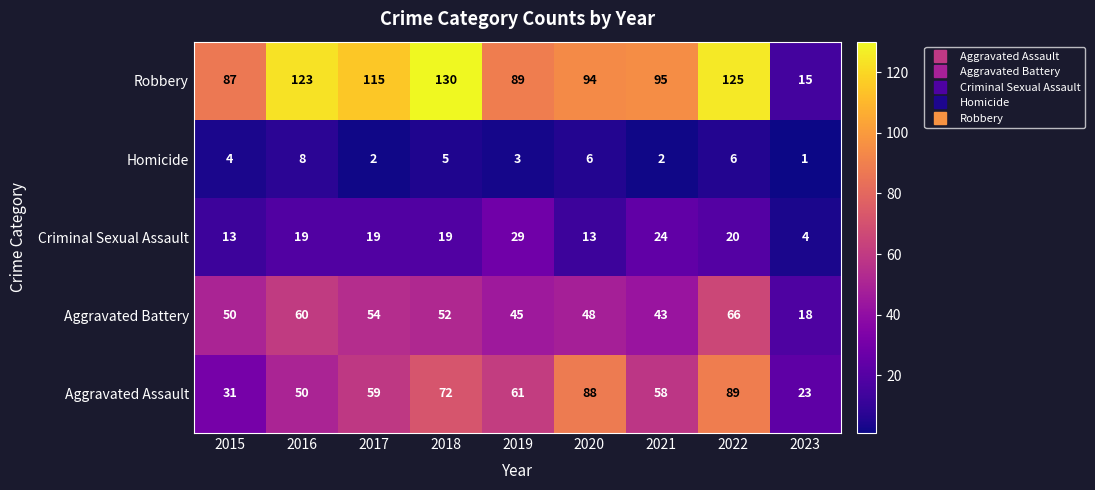

What is the sum of all Criminal Sexual Assault values?

160